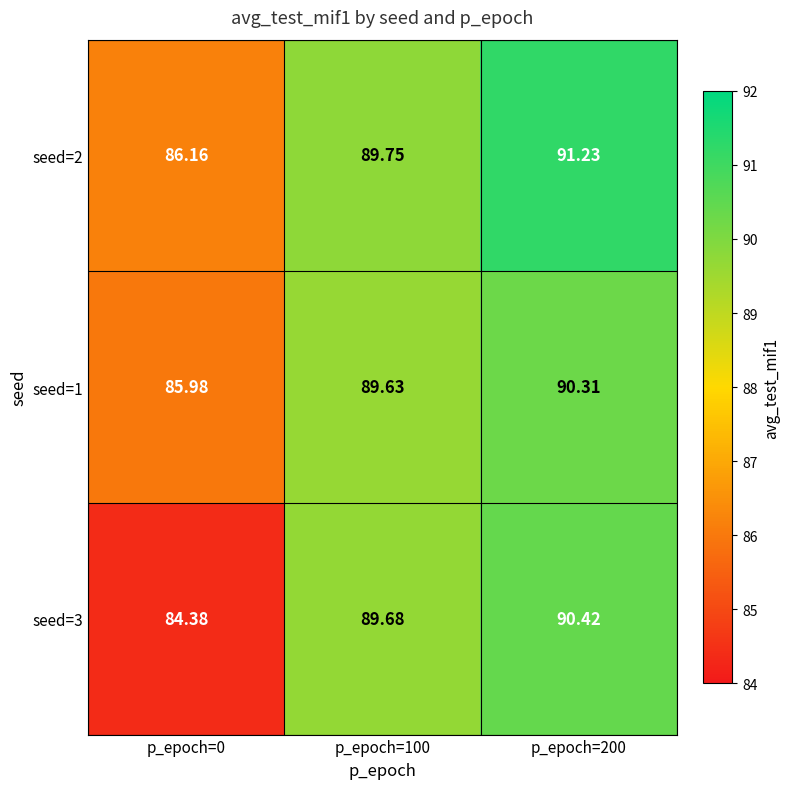

Which category has the lowest value across all series?

p_epoch=0